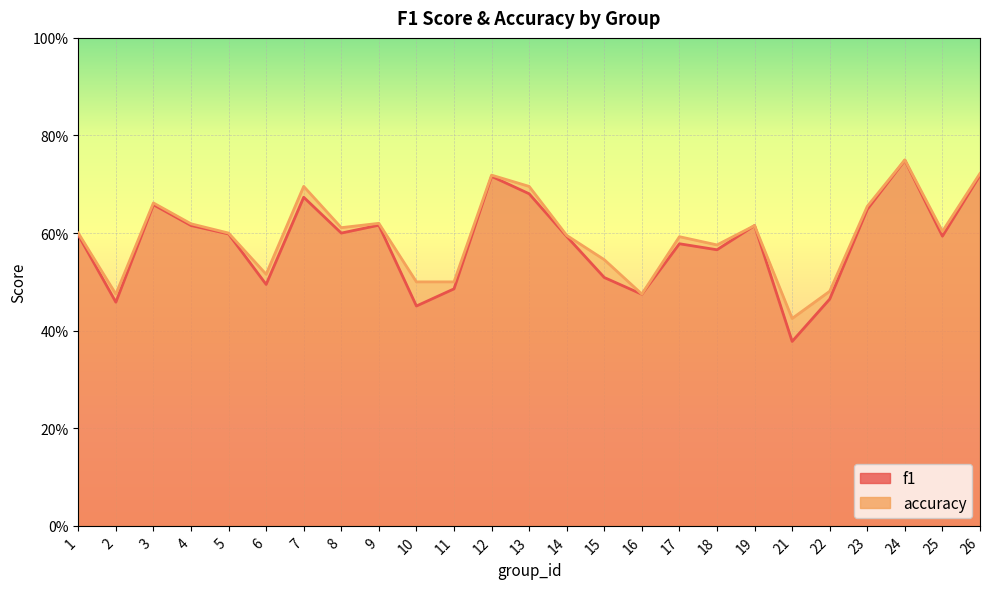

At which category does the chart reach its peak across all series?

24